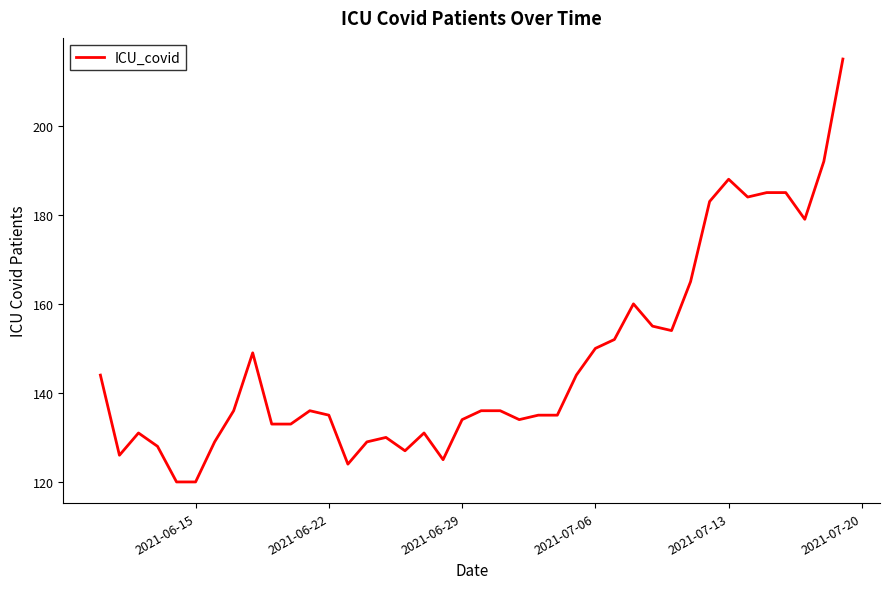

How many data points are less than 136?

19